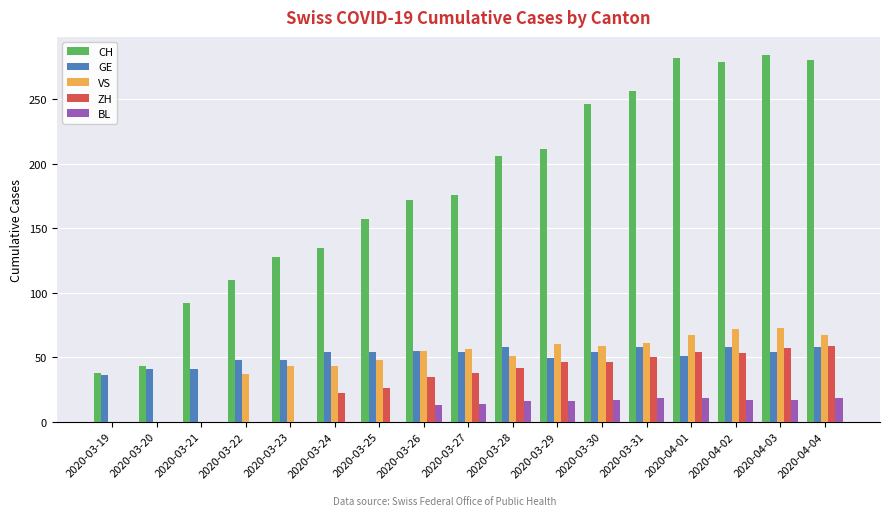

The value of VS at 2020-03-22 is 12. True or false?

False